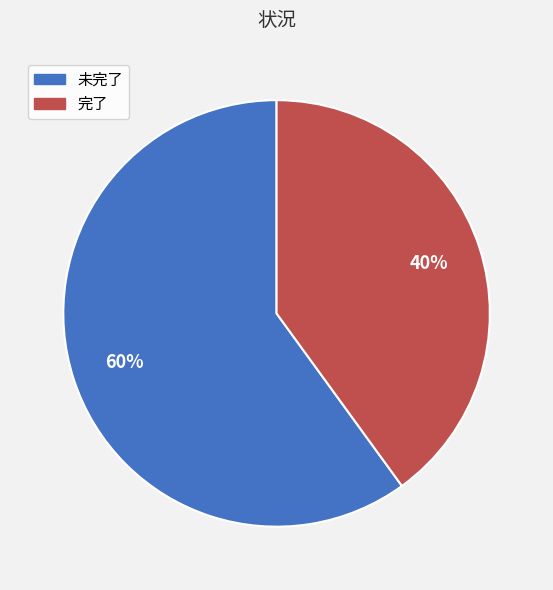

Does 完了 account for over 50% of the chart?

No